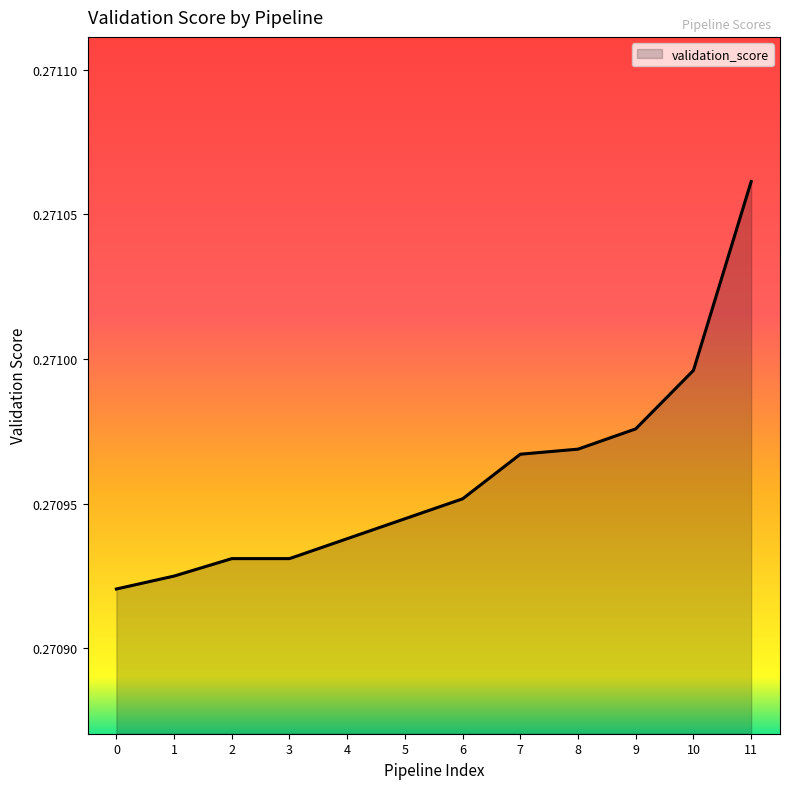

True or false: the data shows 0.1 at 0.

False